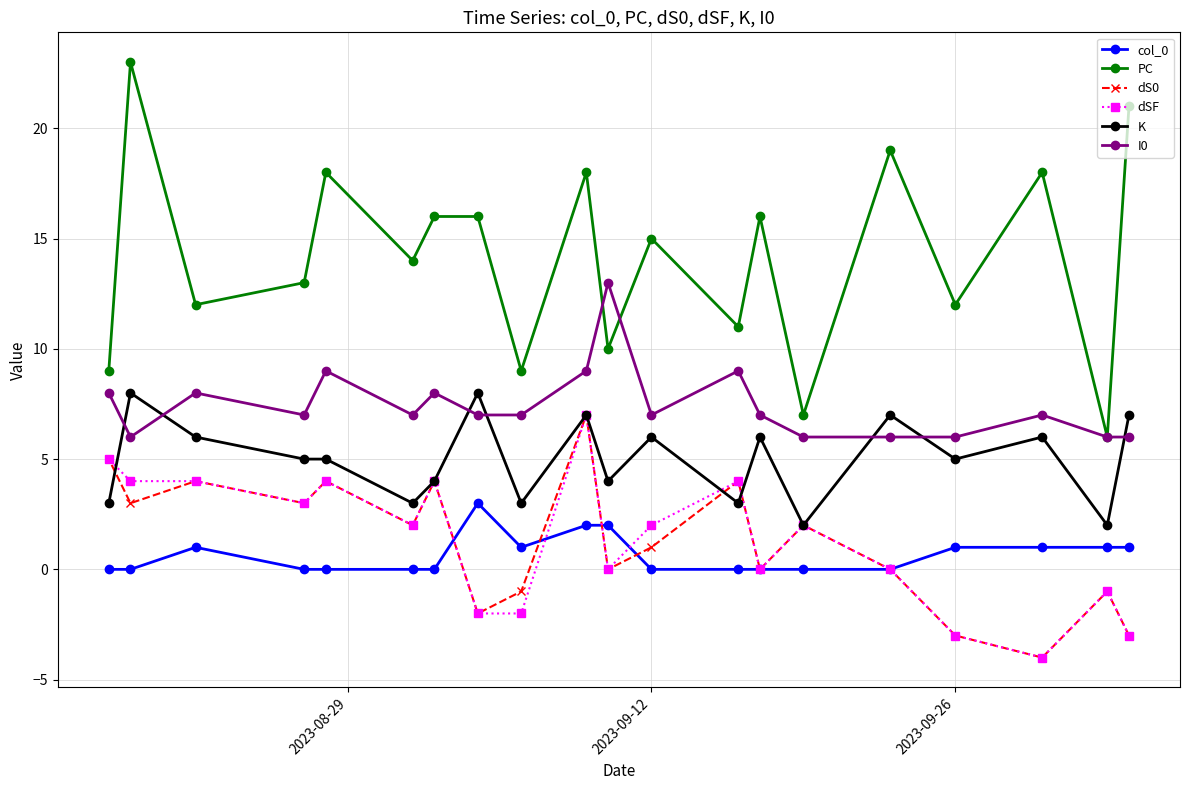

How many lines are shown in the chart?

6